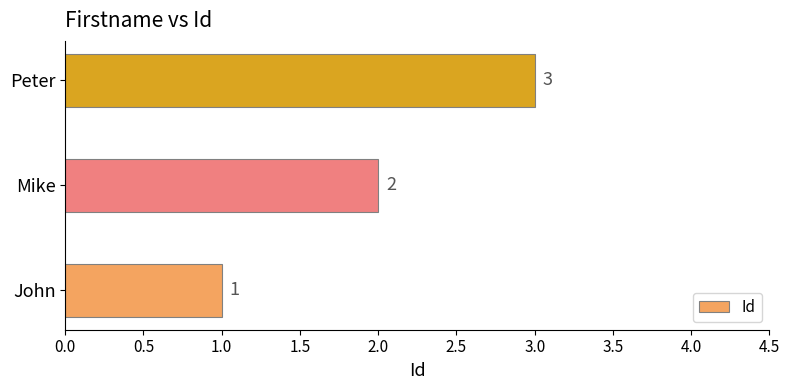

Is it true that the value at John is 1?

True